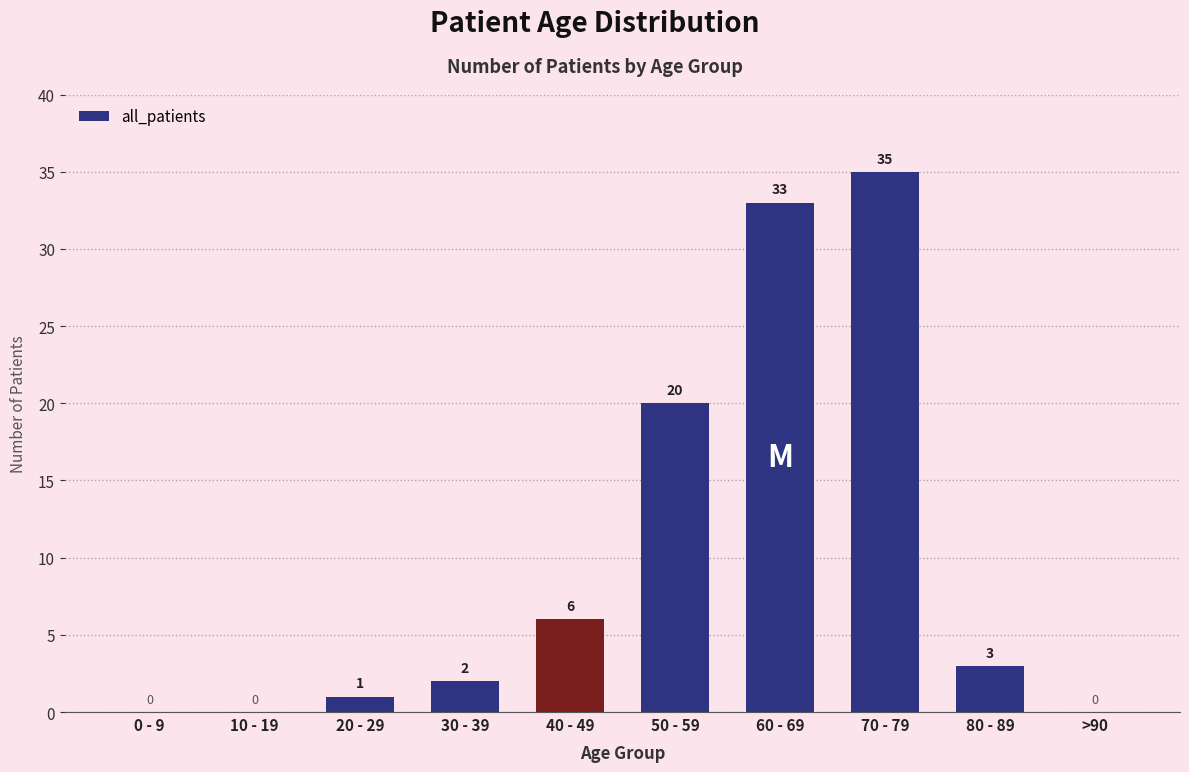

What is the change in value from 30 - 39 to 70 - 79?

+33